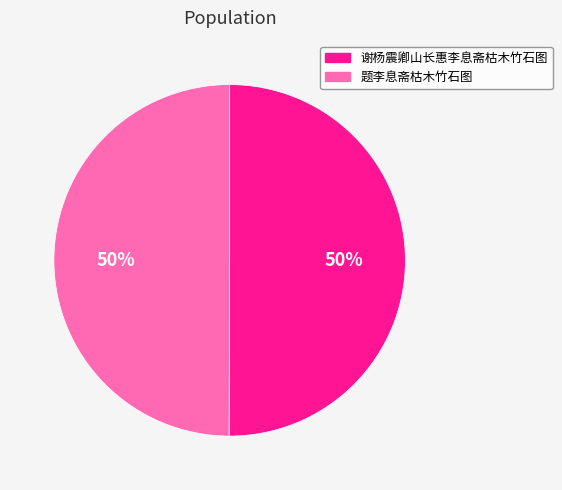

To the nearest percent, what portion does 谢杨震卿山长惠李息斋枯木竹石图 represent?

50%